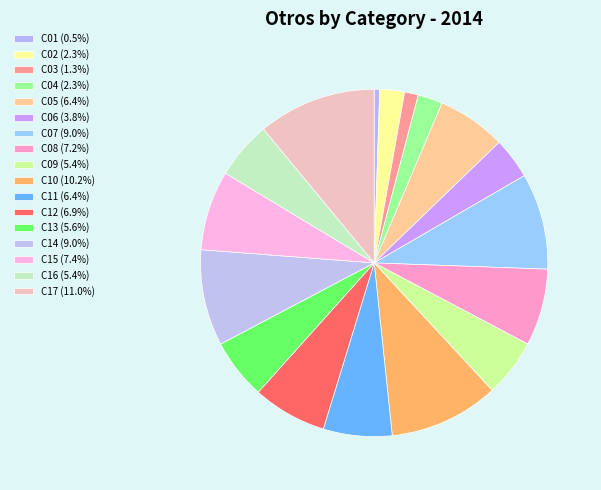

The C13 slice represents 1% of the pie. True or false?

False